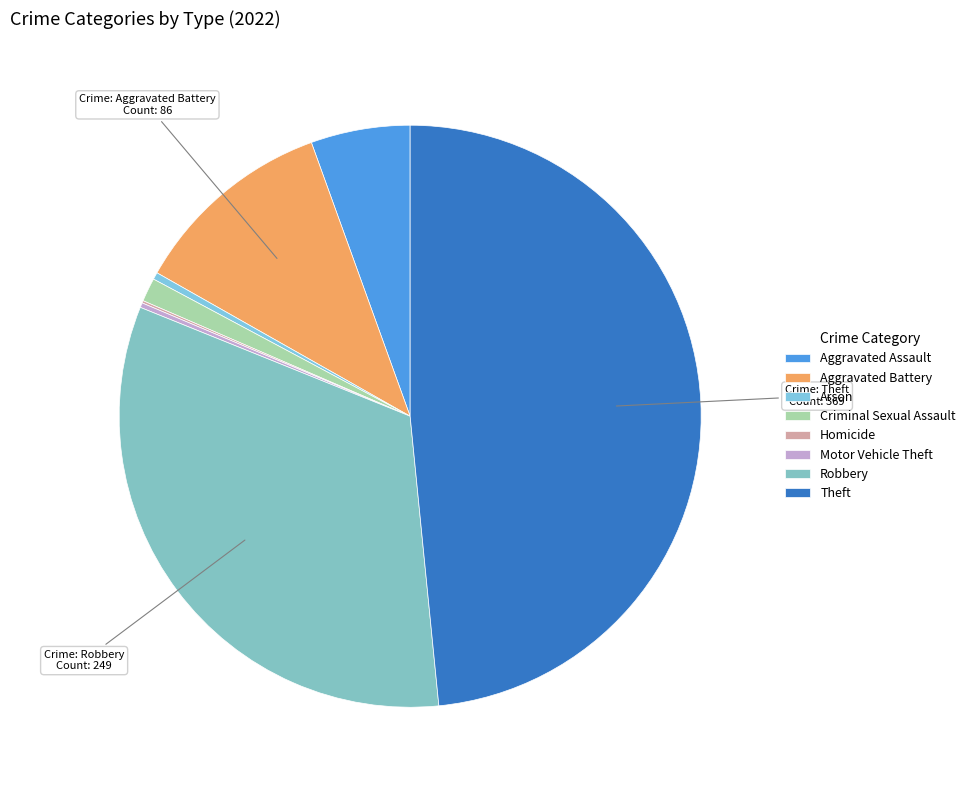

The Robbery slice represents 1% of the pie. True or false?

False